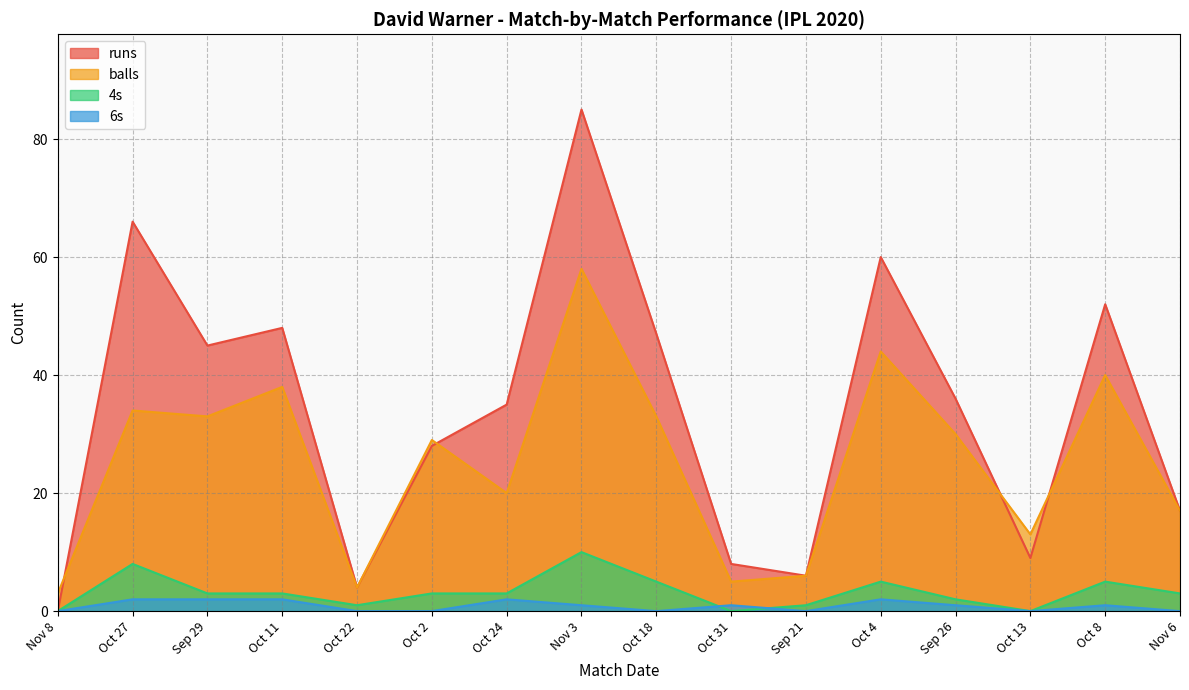

The value of balls at Oct 24 is 20. True or false?

True